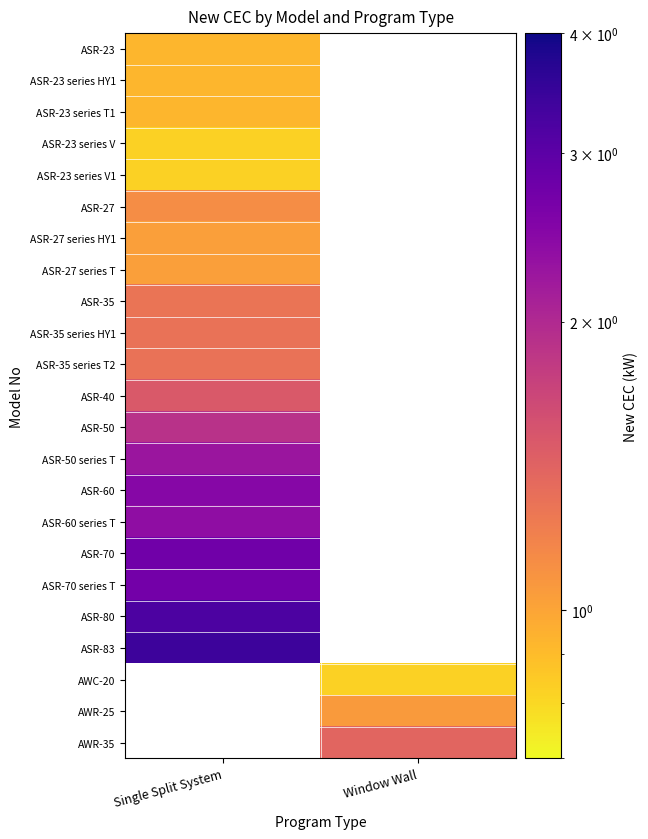

Rank the series by their maximum value, from highest to lowest.

ASR-83, ASR-70, ASR-60, ASR-60 series T, ASR-50 series T, ASR-50, ASR-40, ASR-35 series HY1, ASR-35 series T2, ASR-35, ASR-27, ASR-27 series HY1, ASR-27 series T, ASR-23, ASR-23 series HY1, ASR-23 series T1, ASR-23 series V, ASR-23 series V1, AWC-20, AWR-25, AWR-35, ASR-80, ASR-70 series T